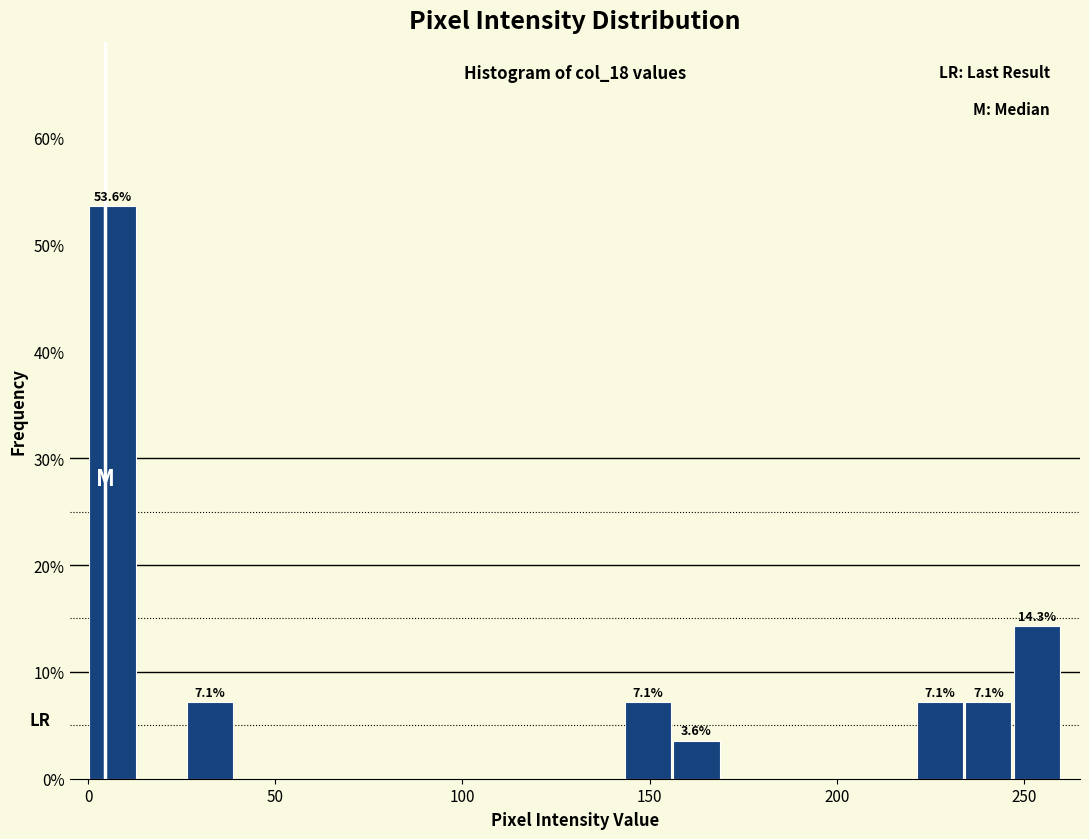

Around what value on the x-axis is the tallest bar? Give the approximate position of its centre, as read against the axis.

5